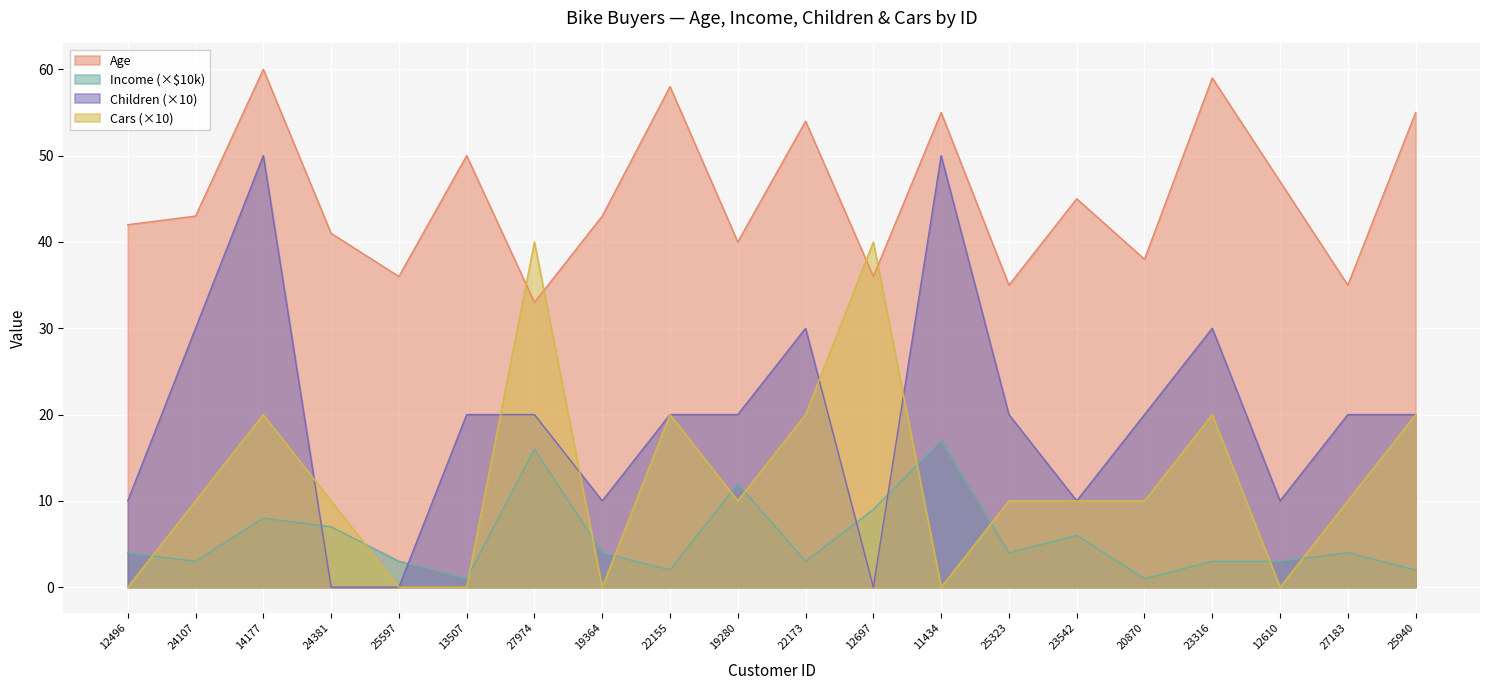

What is the label of the 6th point from the right?

23542